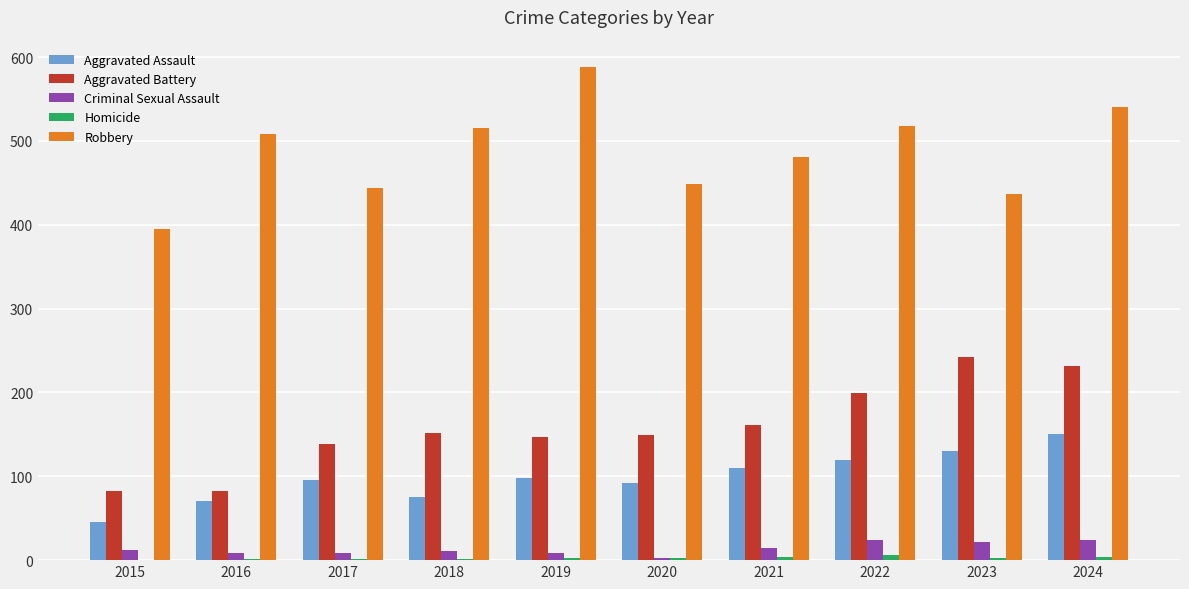

True or false: Criminal Sexual Assault has a value of 22 at 2023.

True